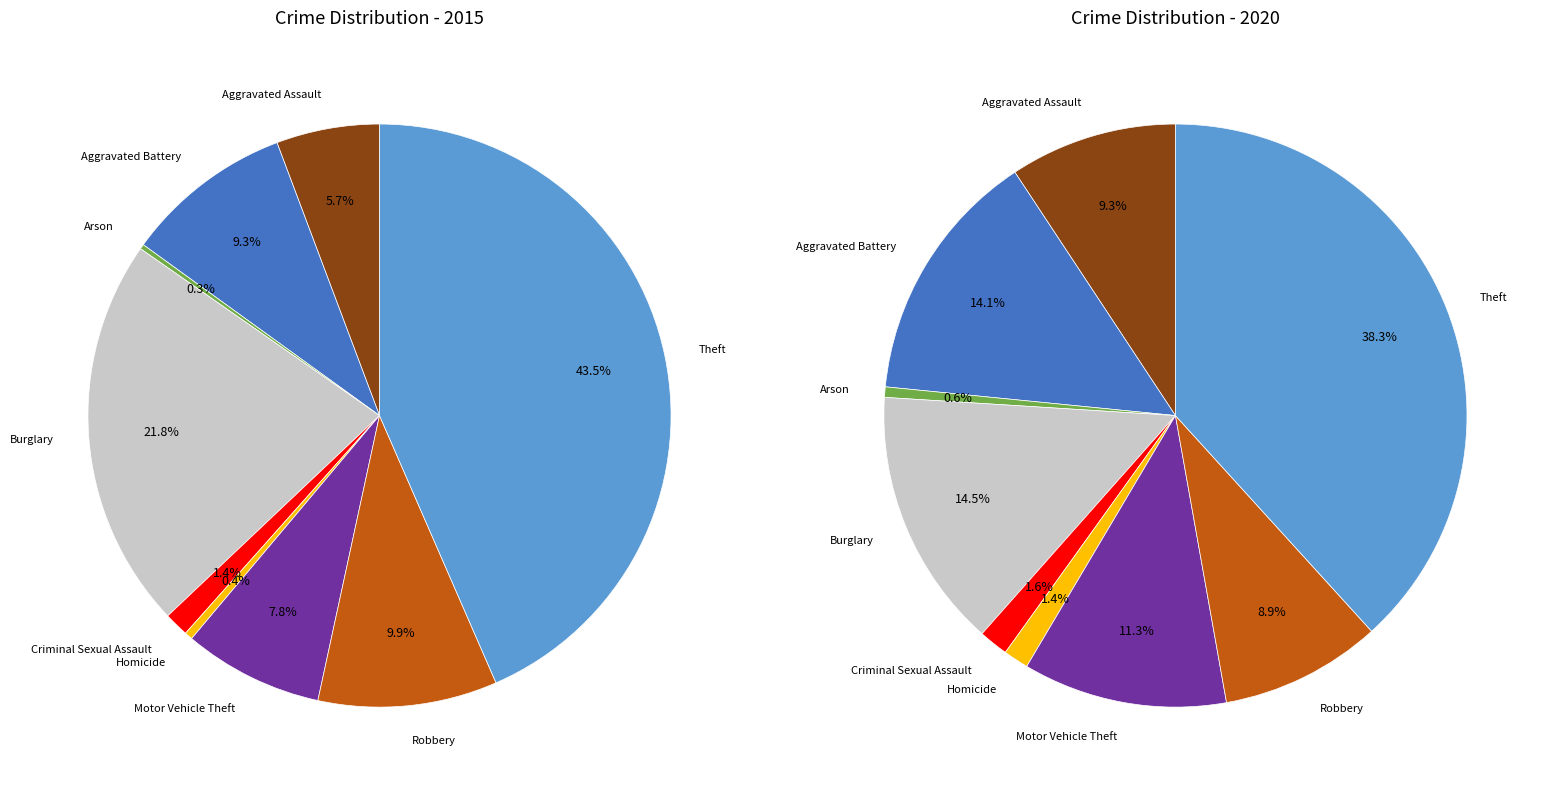

True or false: 7 accounts for 20% of the total.

False